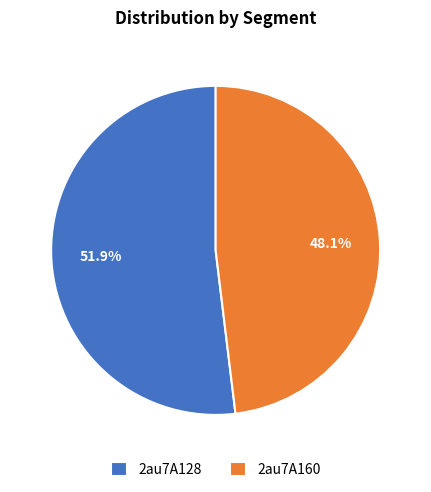

To the nearest percent, what percentage of the pie is 2au7A128?

52%